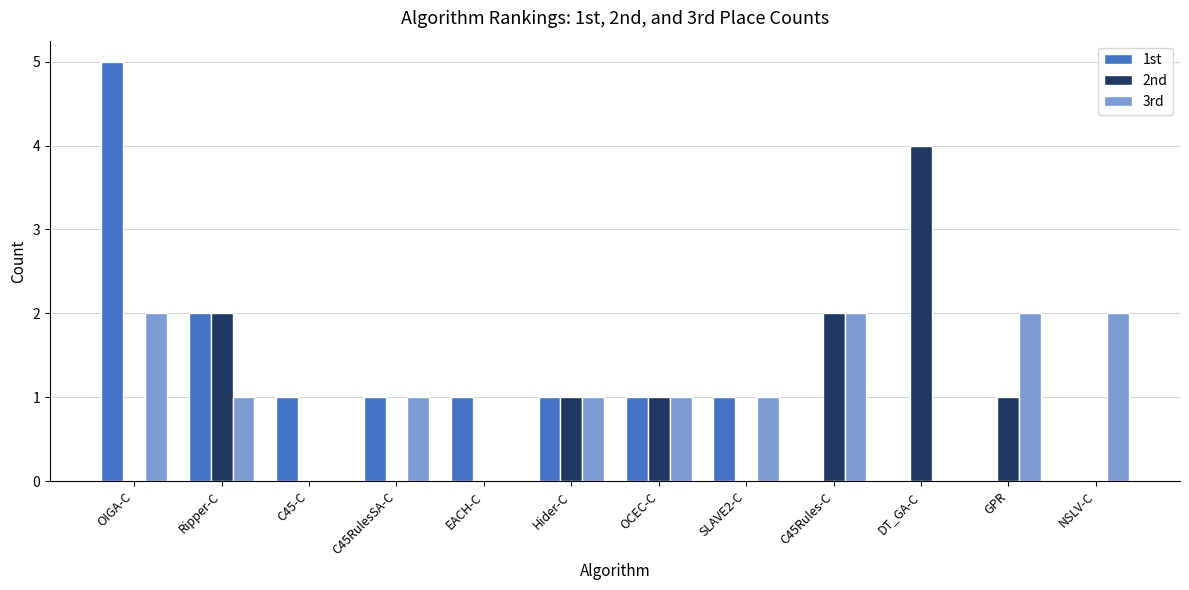

Which series changed the most between C45-C and NSLV-C?

3rd